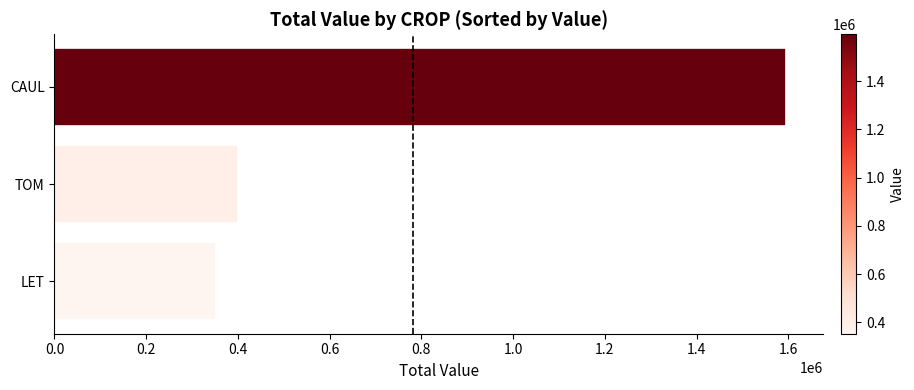

Which label corresponds to the smallest value in the chart?

LET